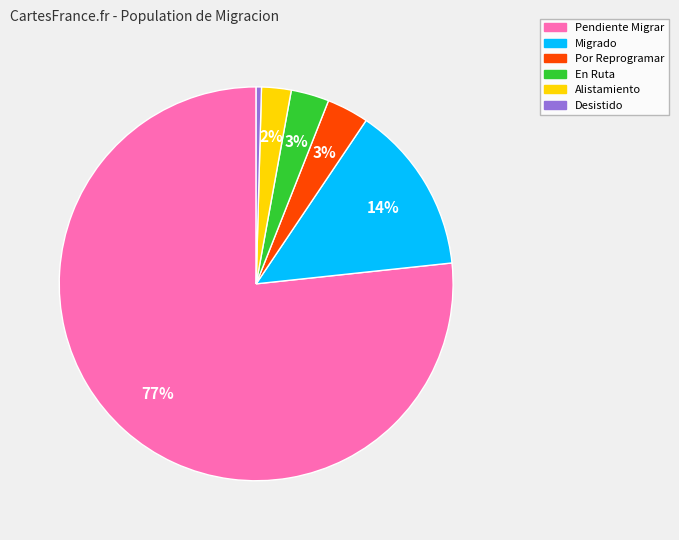

To the nearest percent, what is the difference between the Desistido and En Ruta slice percentages?

3%